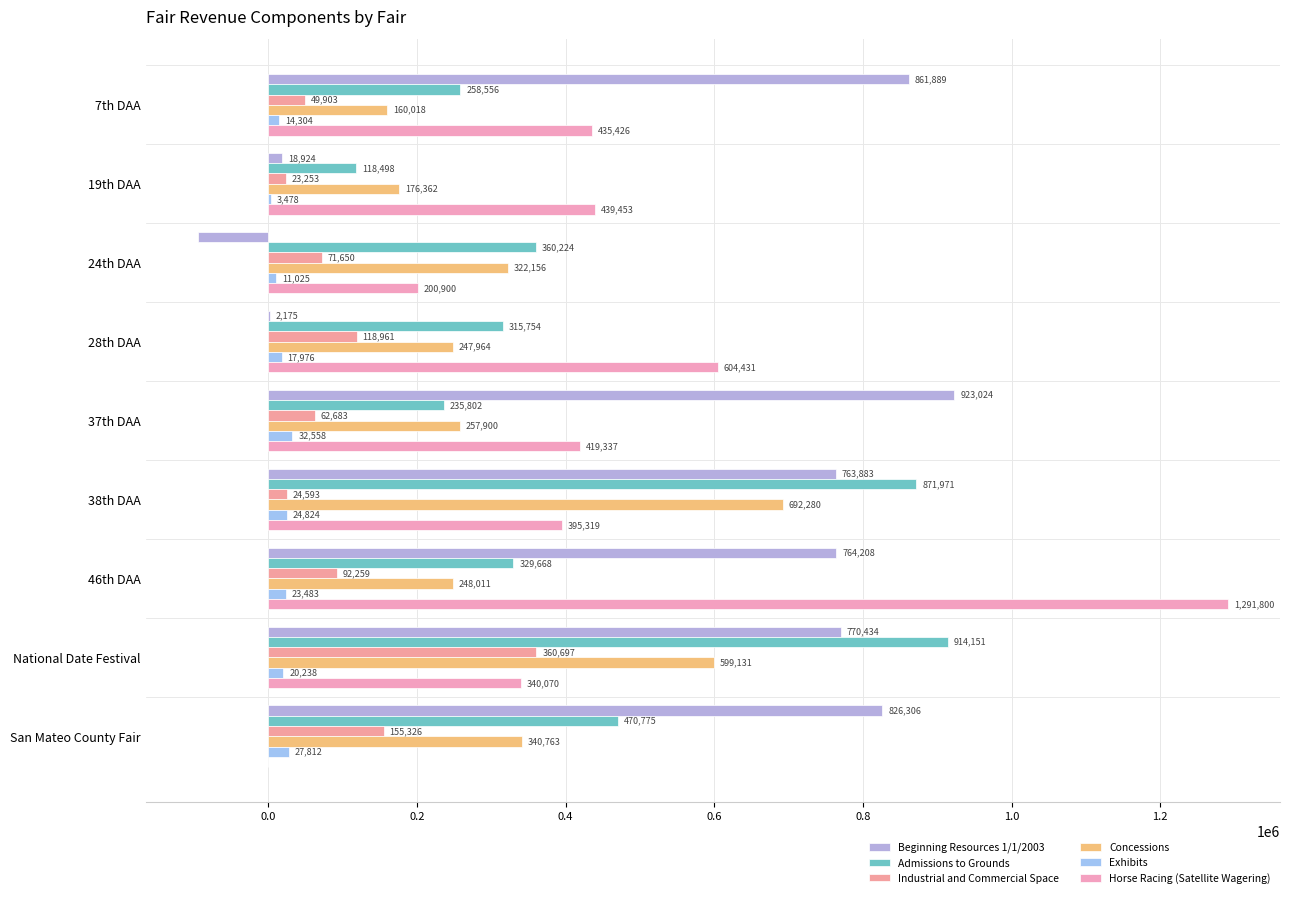

What is the greatest value displayed?

1291800